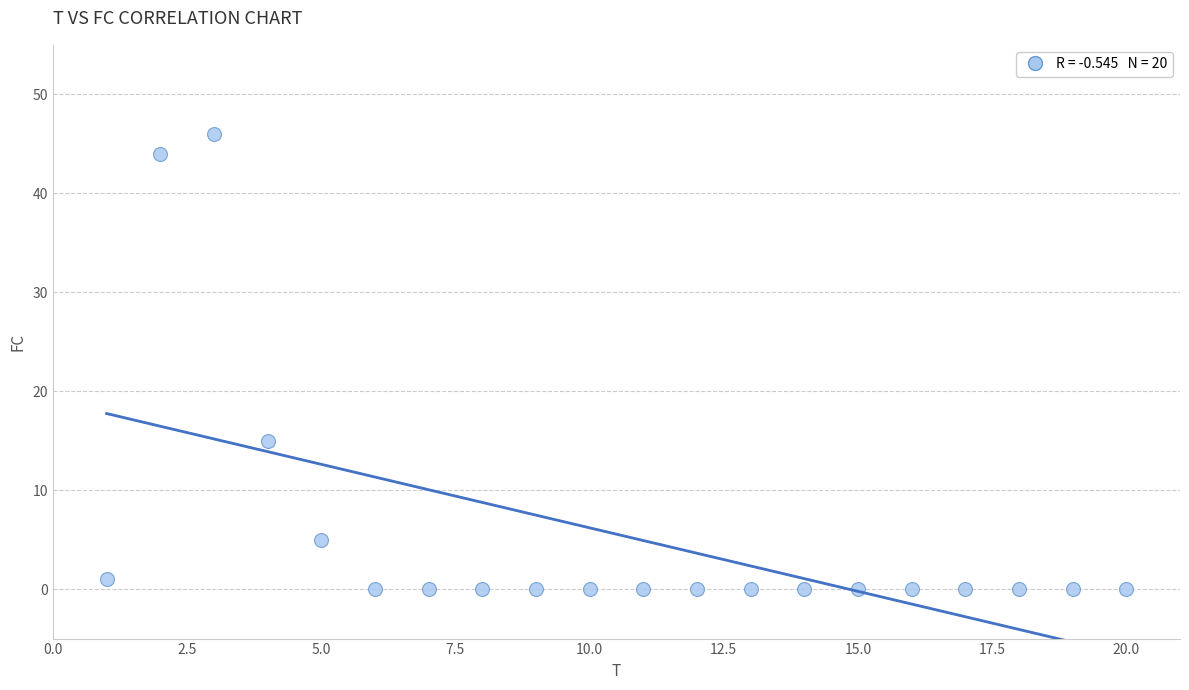

What is the range of X values (max minus min)?

19